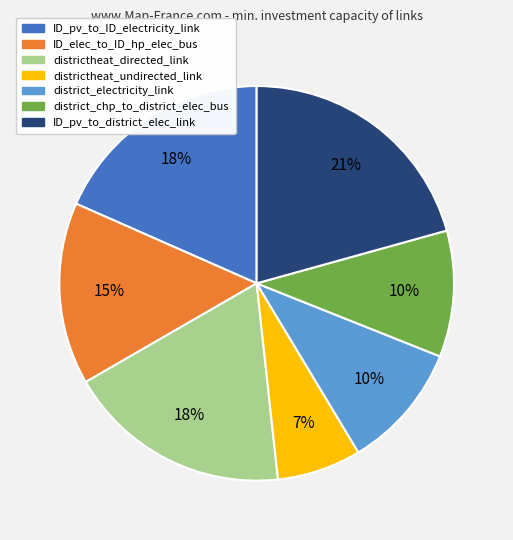

Is there any slice that represents more than half of the pie?

No